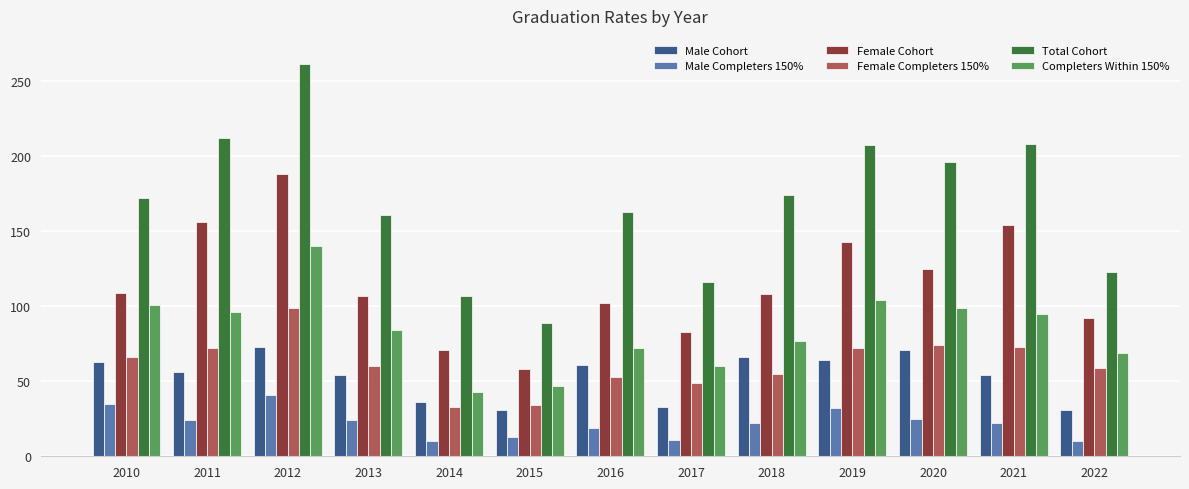

What is the greatest value displayed?

261